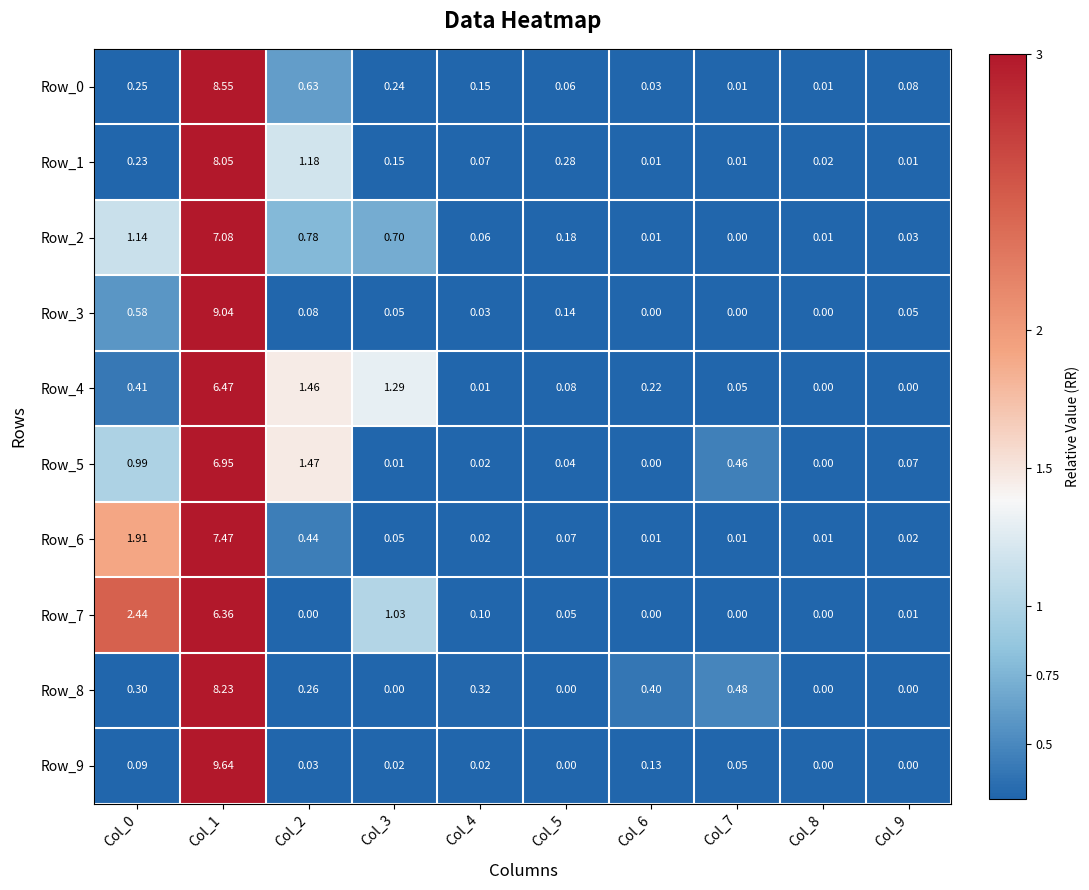

Is the value of Row_1 at Col_7 greater than the value of Row_0 at Col_5?

No